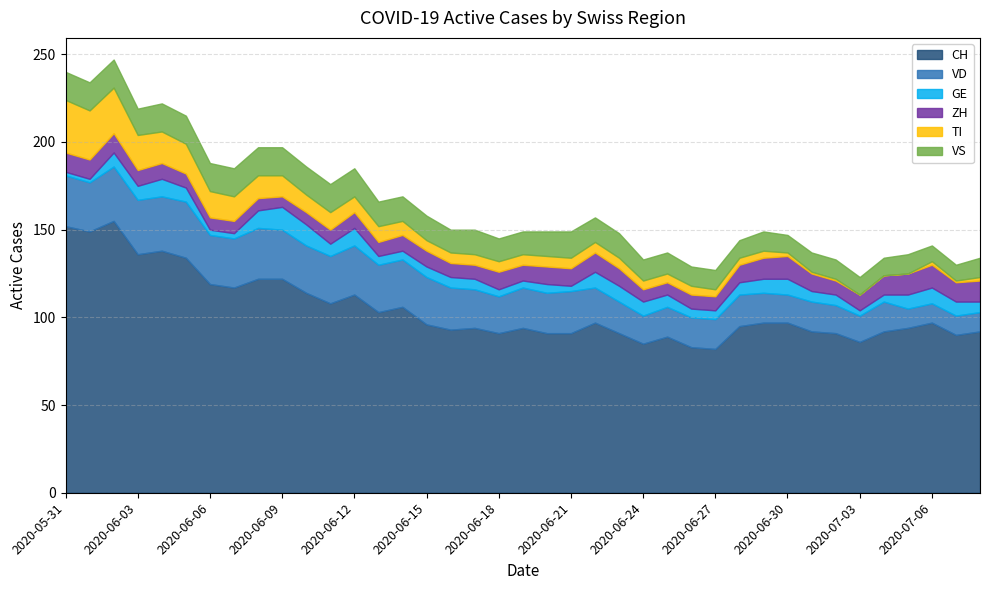

Between 2020-06-01 and 2020-06-03, which is larger?

2020-06-01